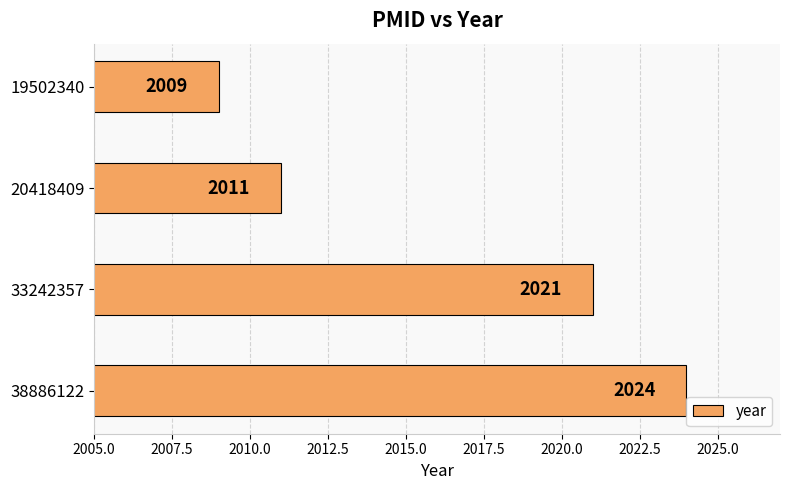

What is the value of the 2nd bar from the top?

2011